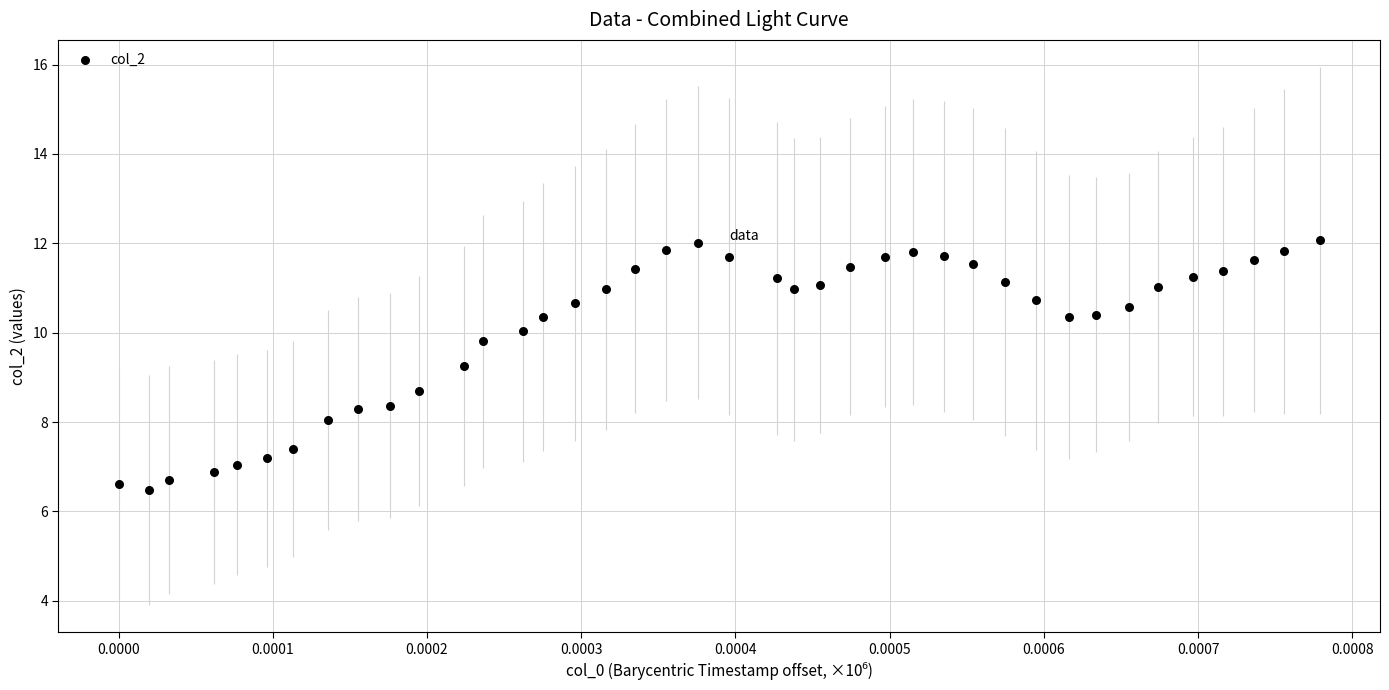

What is the range of Y values (max minus min)?

5.6